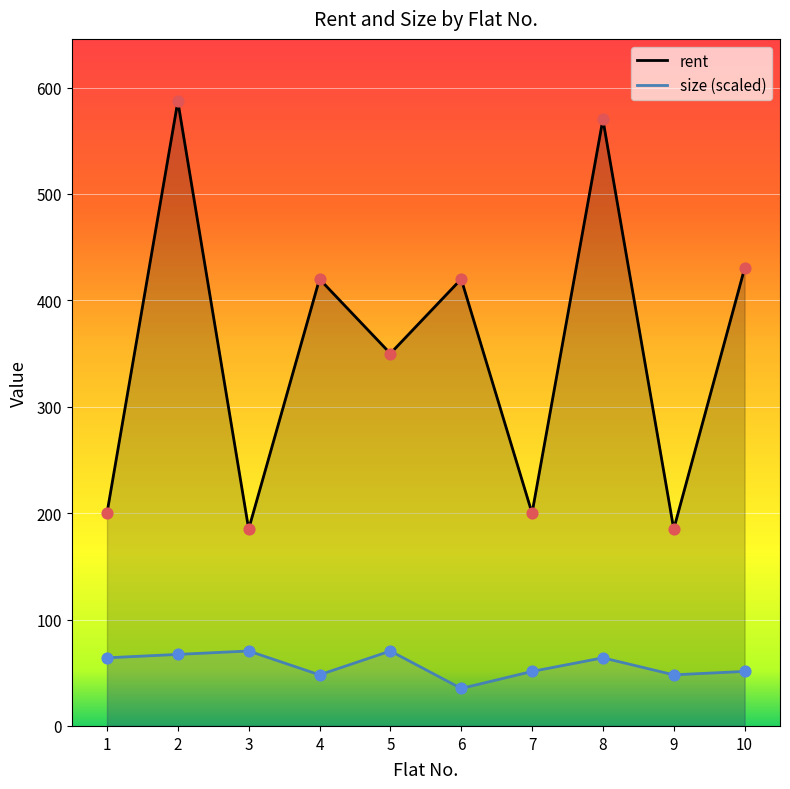

Which series contains the lowest Y value?

size (scaled)